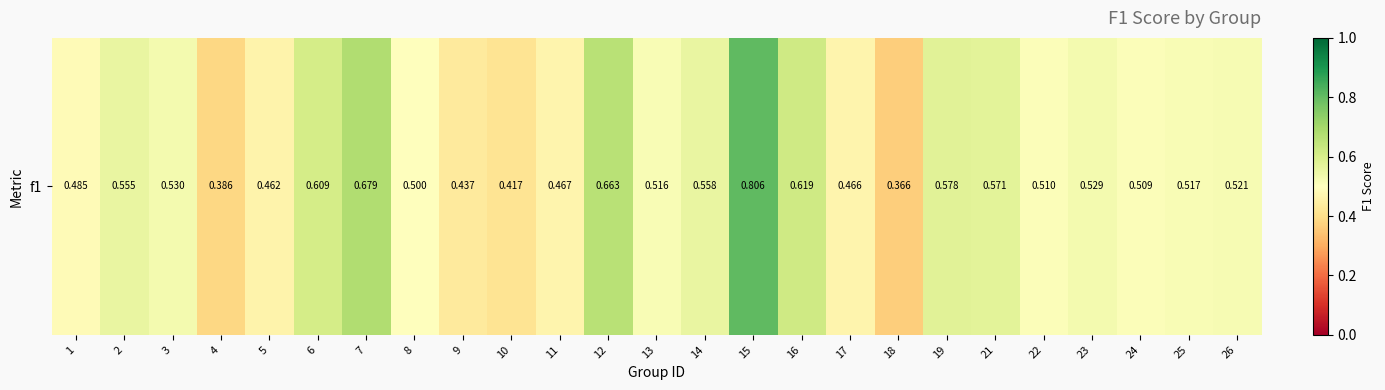

Count the number of data series in this chart.

1